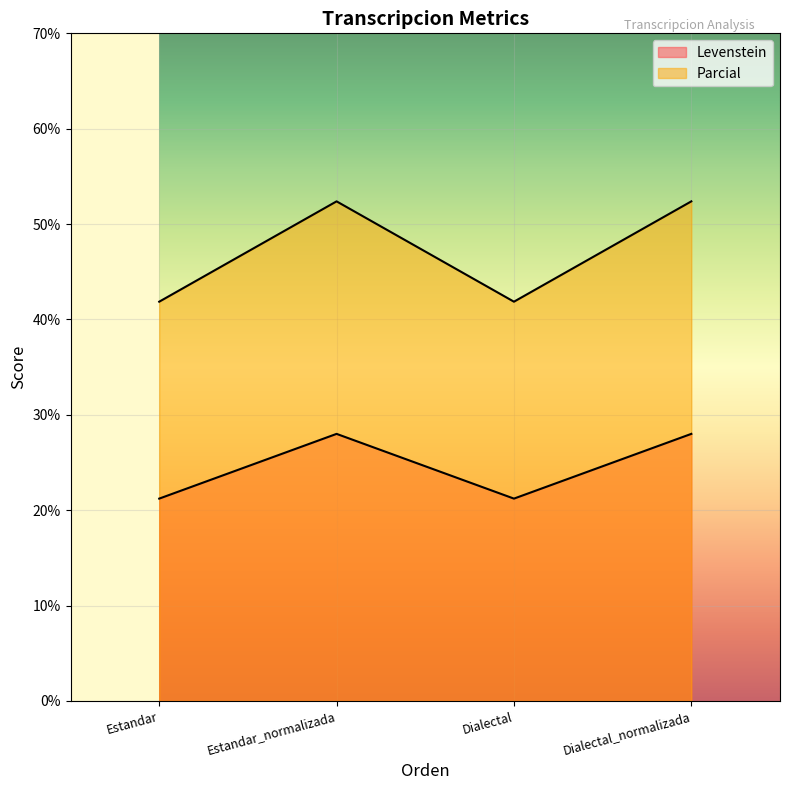

Reading left to right, transcribe all the data shown in this chart.

Levenstein: 41.9	52.4	41.9	52.4
Parcial: 21.2	28.0	21.2	28.0